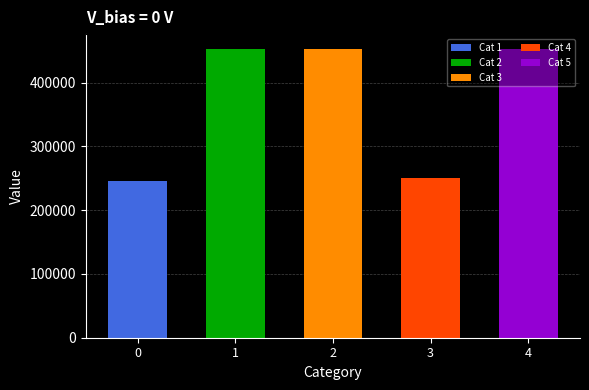

Reading left to right, extract all data points from this chart.

246100	453592	452722	250647	452305